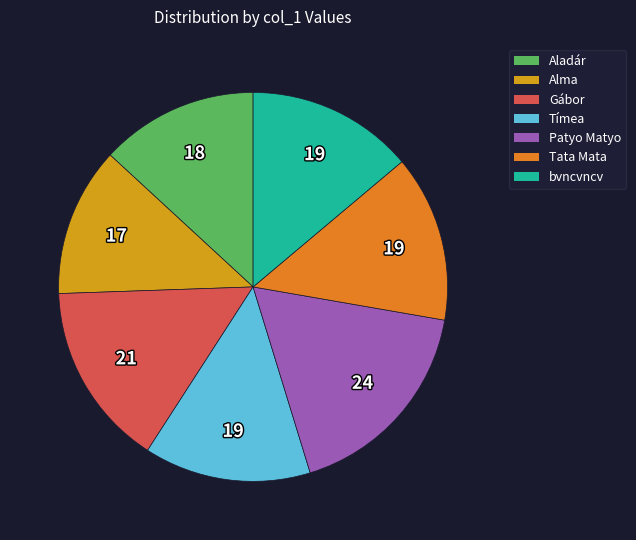

The Gábor slice represents 10% of the pie. True or false?

False